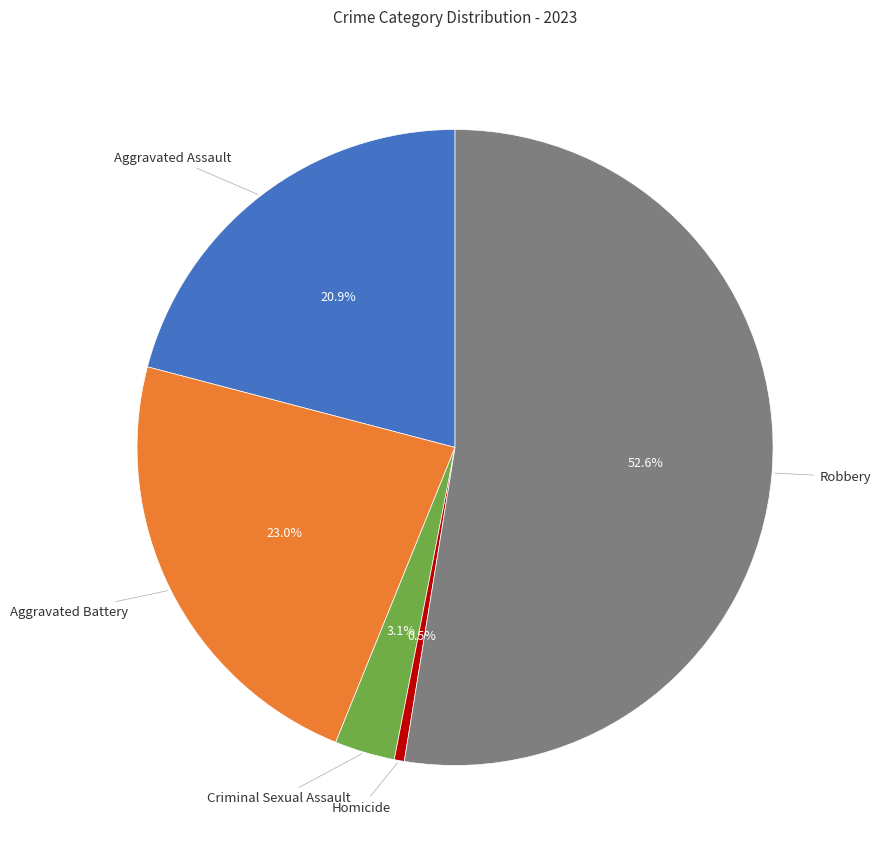

Does any single category account for the majority?

Yes